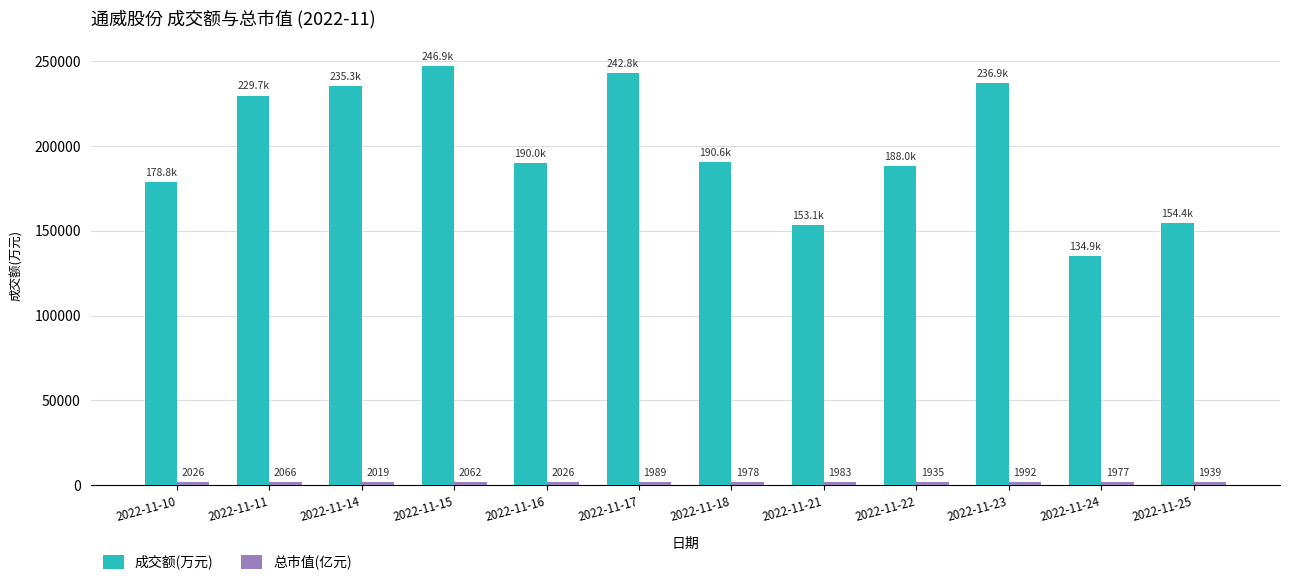

Read the 成交额(万元) value at 2022-11-18.

190622.0